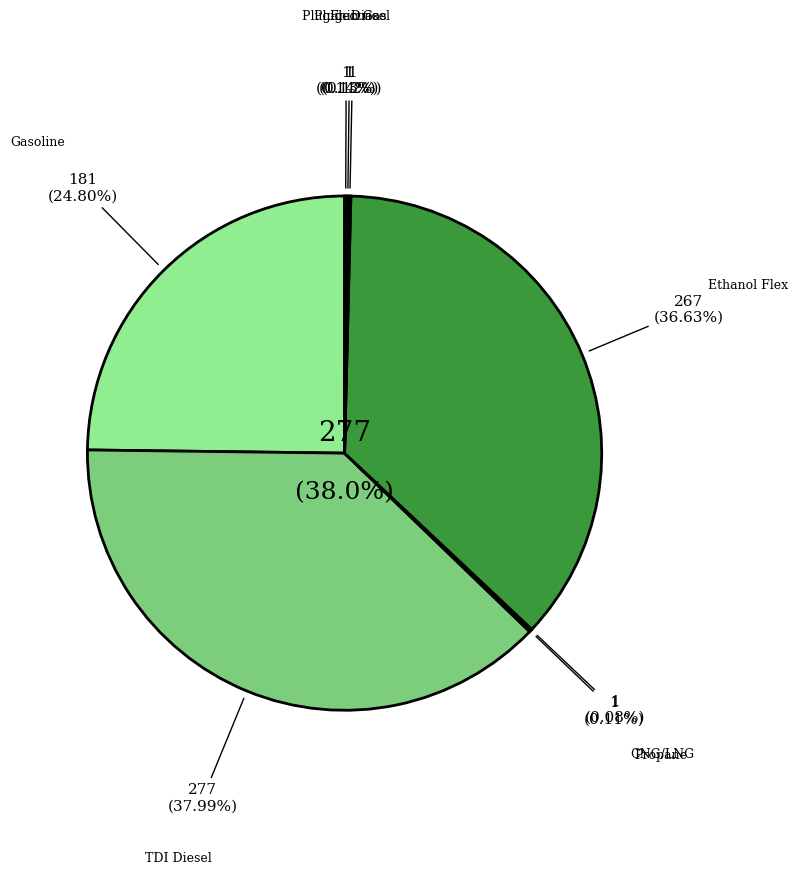

What is the change in value from TDI Diesel to Propane?

-276.0